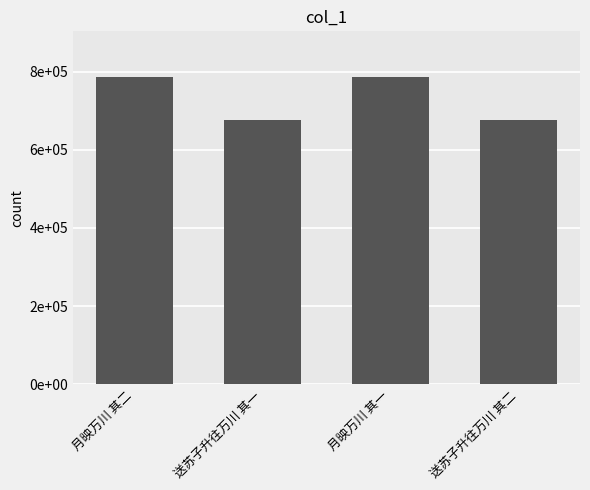

What is the smallest value displayed?

676278